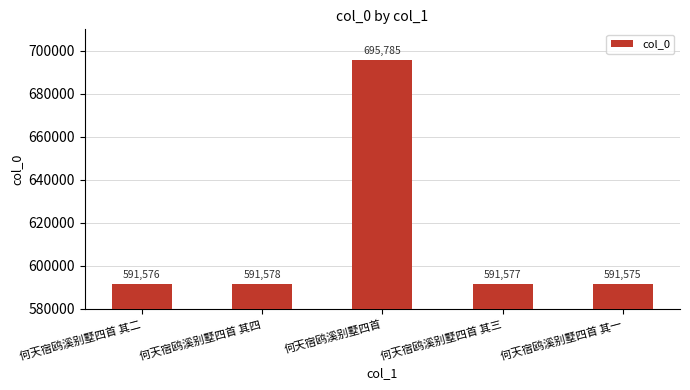

How many data points does each series have?

5